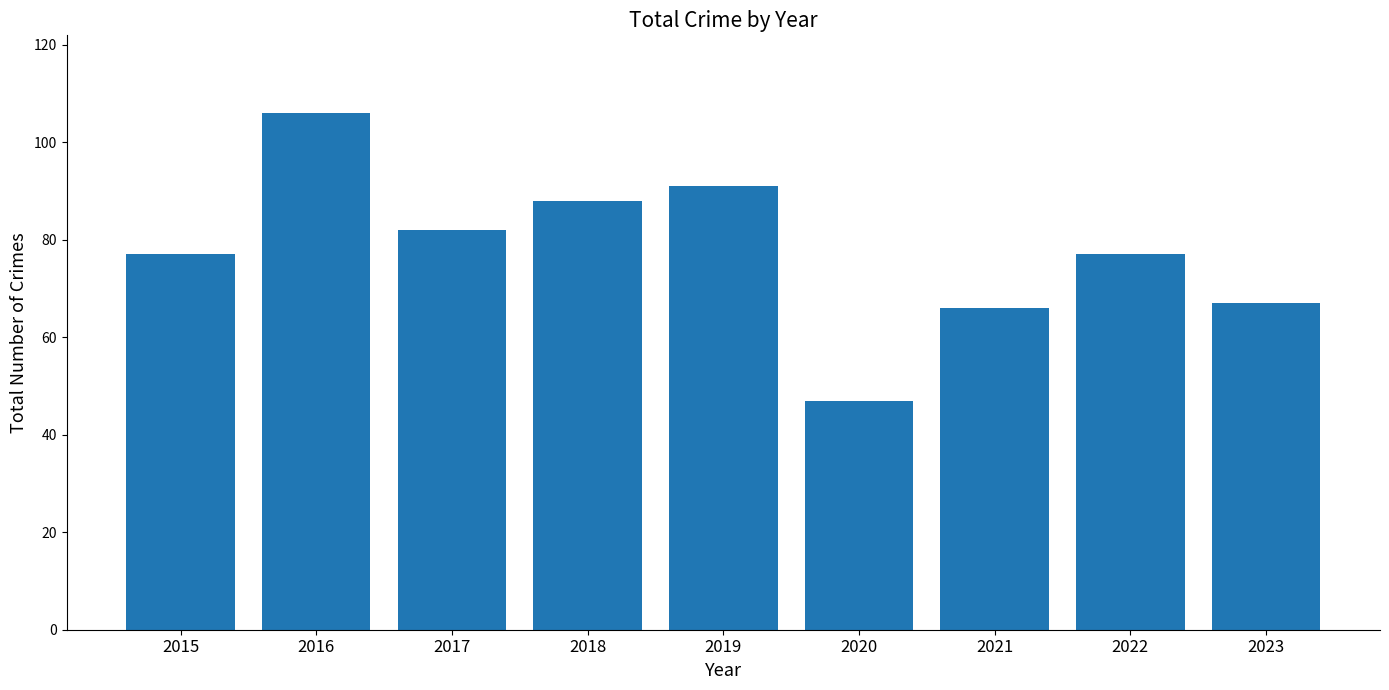

The chart shows a value of 35 at 2018. True or false?

False